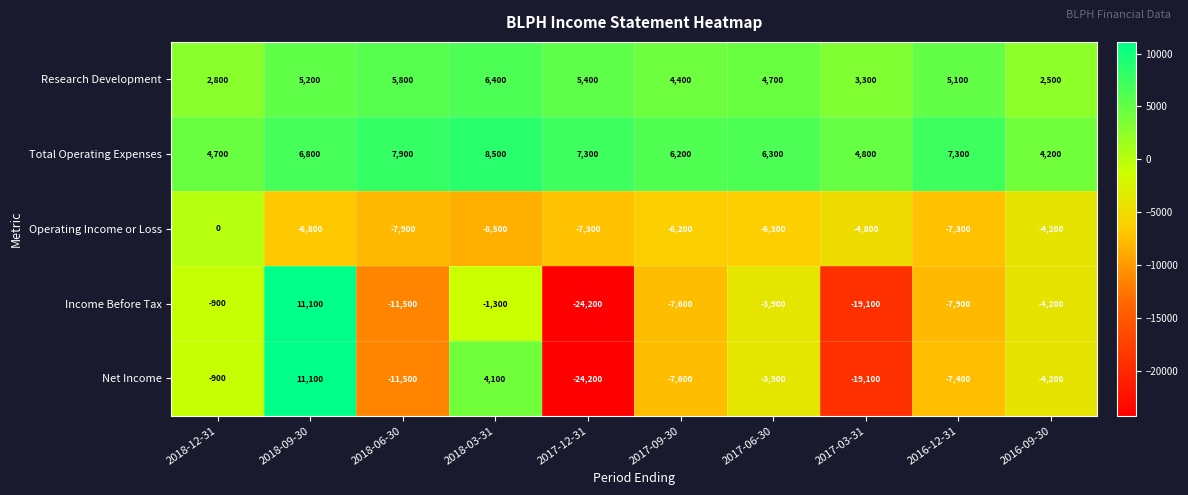

What is the average value of the Net Income series?

-6360